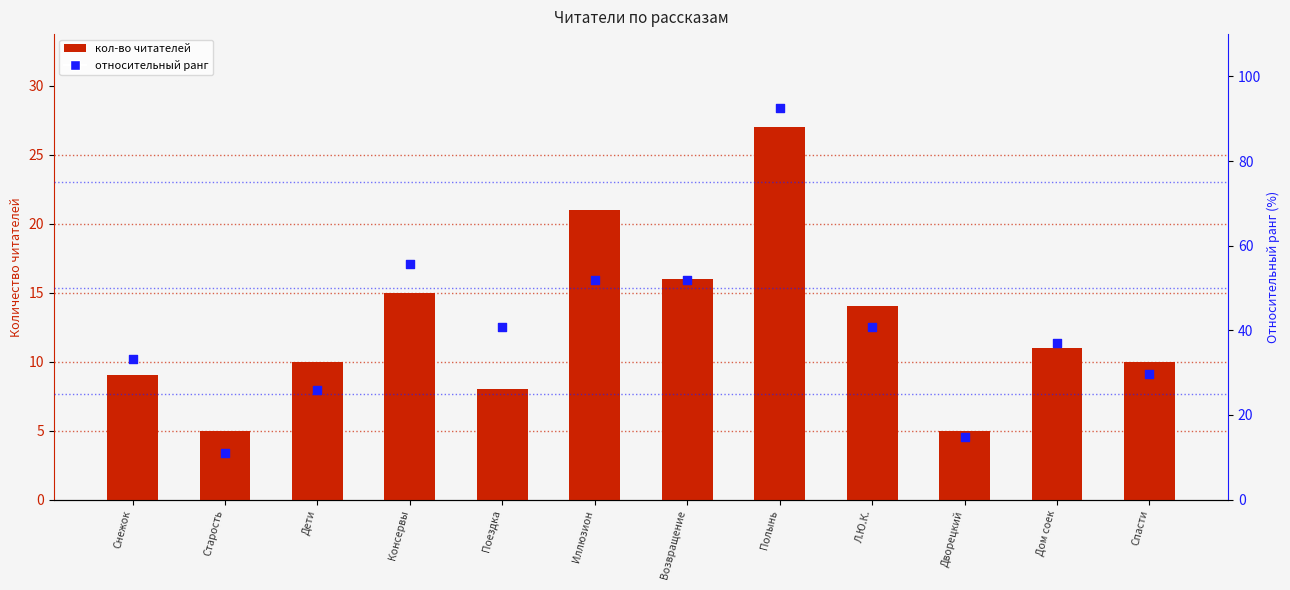

Which series has the largest total across all categories?

relative rank